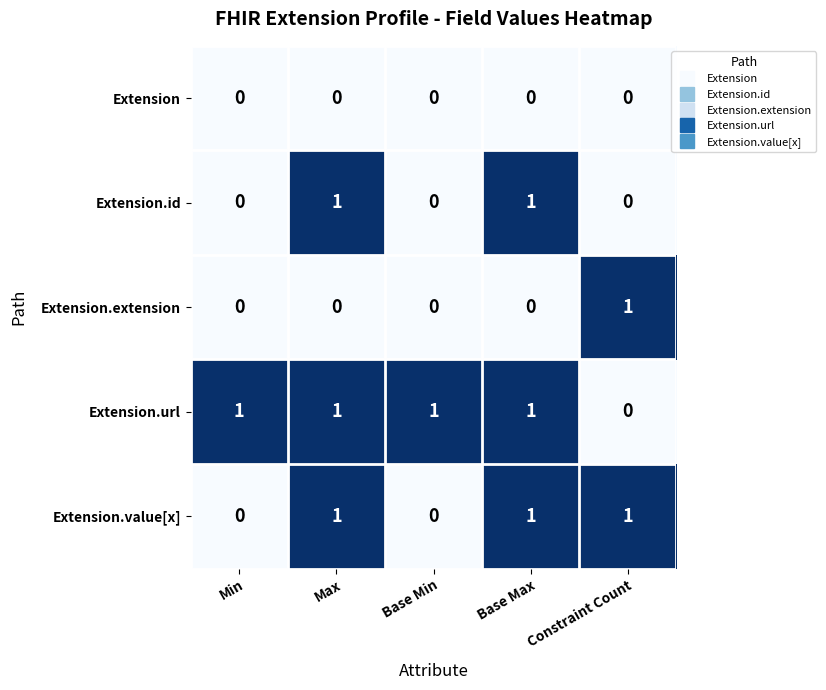

Rank the series by their average value, from lowest to highest.

Extension, Extension.extension, Extension.id, Extension.value[x], Extension.url